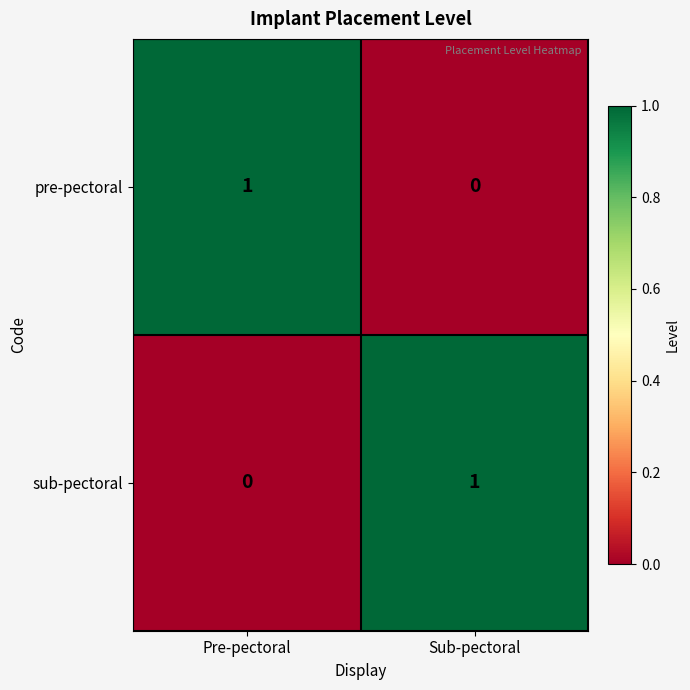

Which category has the lowest value in the pre-pectoral series?

Sub-pectoral